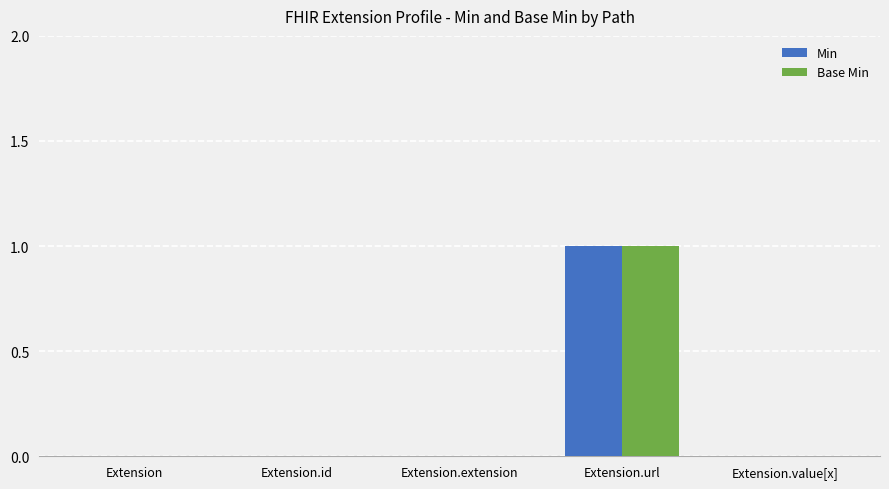

At which category is the sum across all series the highest?

Extension.url